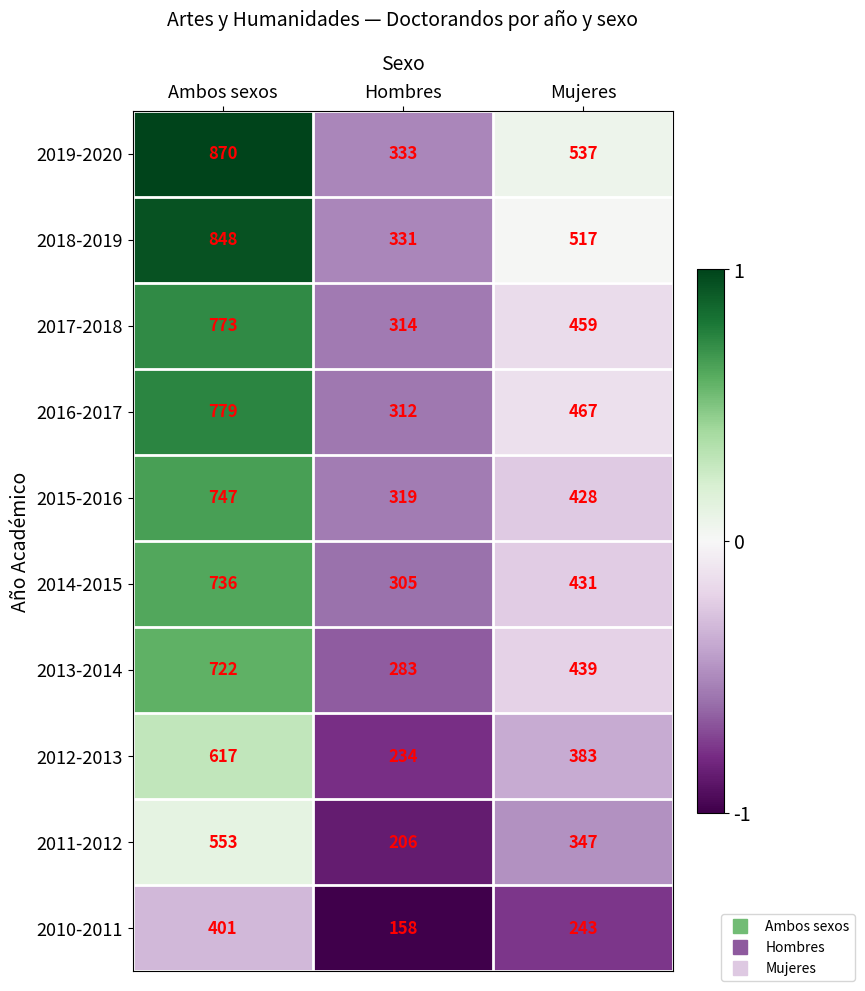

Which category has the lowest value in the 2019-2020 series?

Hombres